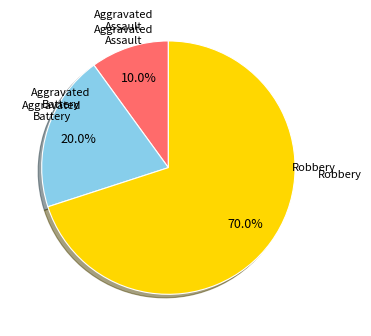

Is there any slice that represents more than half of the pie?

Yes